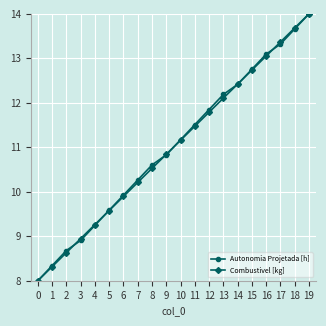

Is it true that Autonomia Projetada [h] equals 13.1 at 2?

False